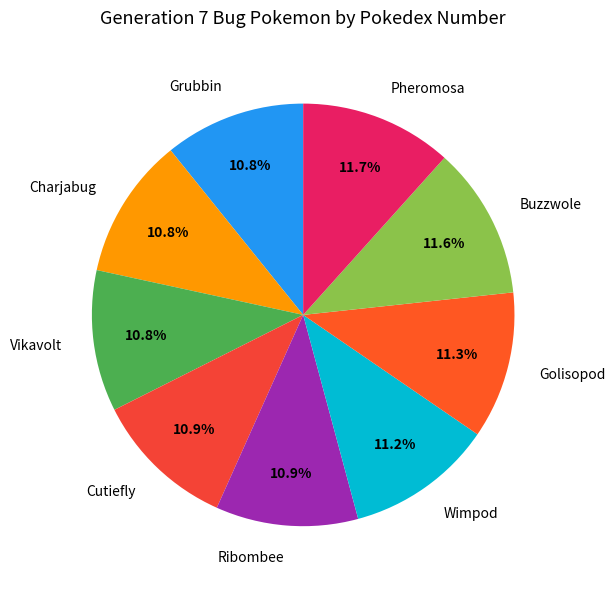

True or false: Pheromosa accounts for 12% of the total.

True